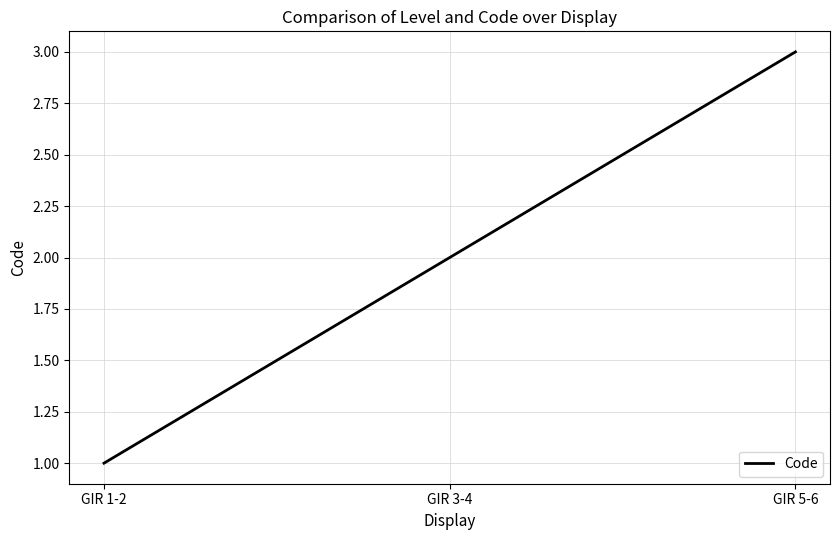

What is the sum of all values?

6